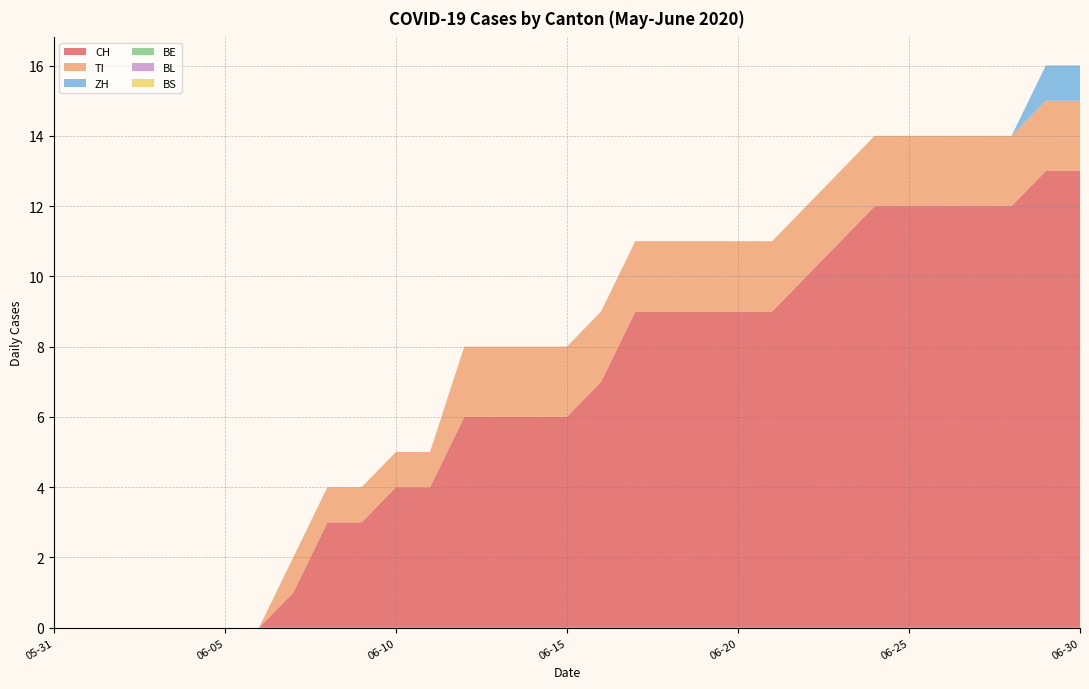

Reading left to right, extract all data points from this chart.

CH: 0	0	0	0	0	0	0	1	3	3	4	4	6	6	6	6	7	9	9	9	9	9	10	11	12	12	12	12	12	13	13
TI: 0	0	0	0	0	0	0	1	1	1	1	1	2	2	2	2	2	2	2	2	2	2	2	2	2	2	2	2	2	2	2
ZH: 0	0	0	0	0	0	0	0	0	0	0	0	0	0	0	0	0	0	0	0	0	0	0	0	0	0	0	0	0	1	1
BE: 0	0	0	0	0	0	0	0	0	0	0	0	0	0	0	0	0	0	0	0	0	0	0	0	0	0	0	0	0	0	0
BL: 0	0	0	0	0	0	0	0	0	0	0	0	0	0	0	0	0	0	0	0	0	0	0	0	0	0	0	0	0	0	0
BS: 0	0	0	0	0	0	0	0	0	0	0	0	0	0	0	0	0	0	0	0	0	0	0	0	0	0	0	0	0	0	0